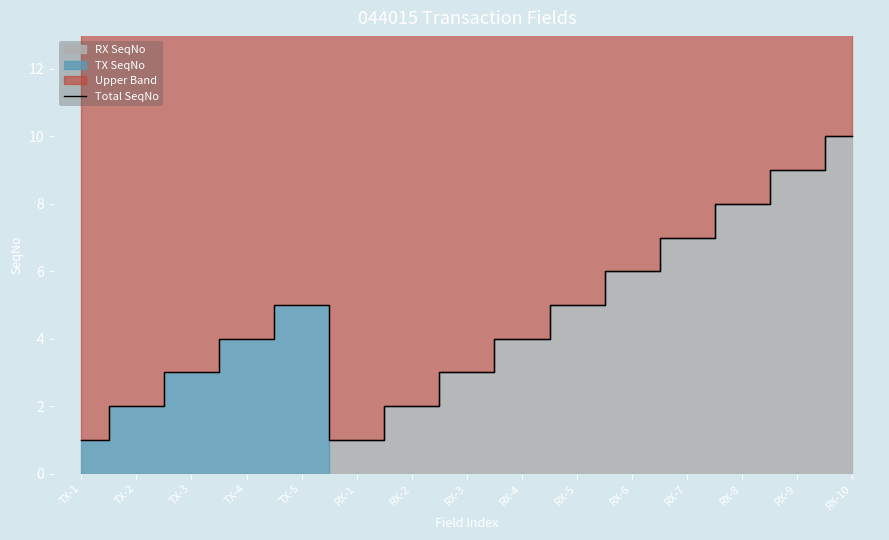

True or false: Total SeqNo has a value of 7 at TX-4.

False